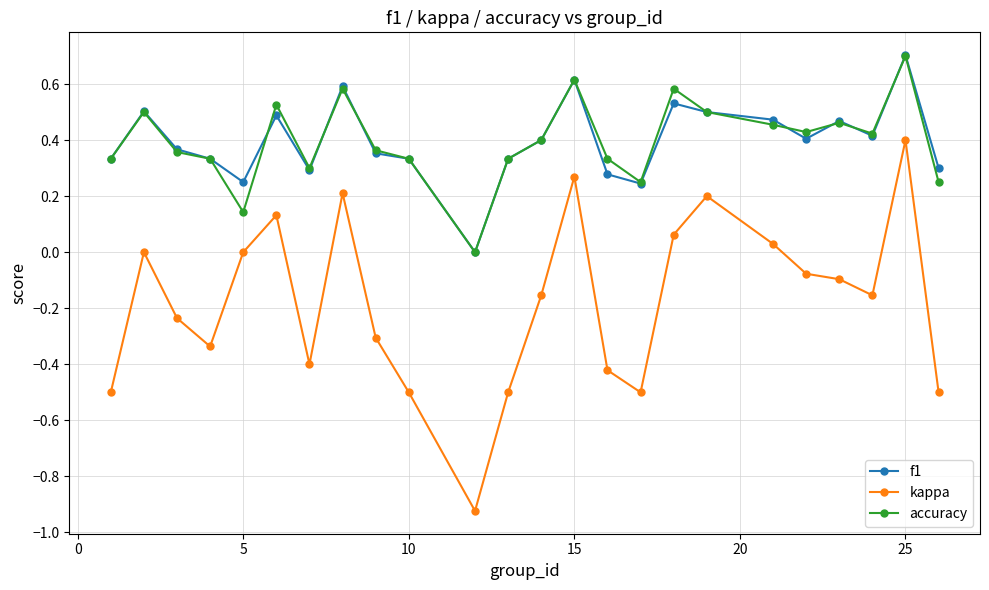

True or false: kappa has more than 0 interior local peaks.

True